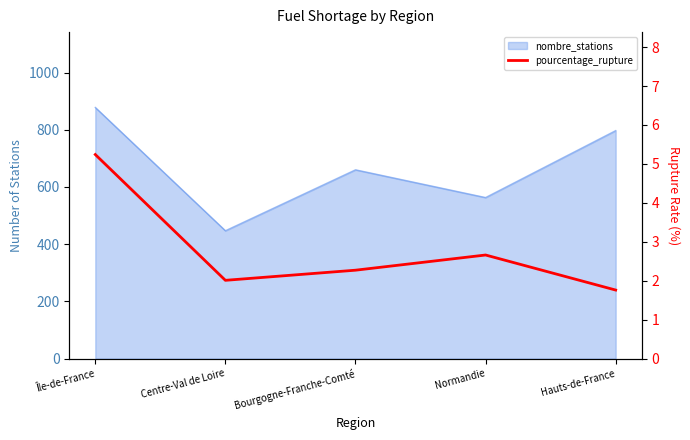

Reading left to right, list all the values displayed in this chart.

Île-de-France=5.2	Centre-Val de Loire=2.0	Bourgogne-Franche-Comté=2.3	Normandie=2.7	Hauts-de-France=1.8